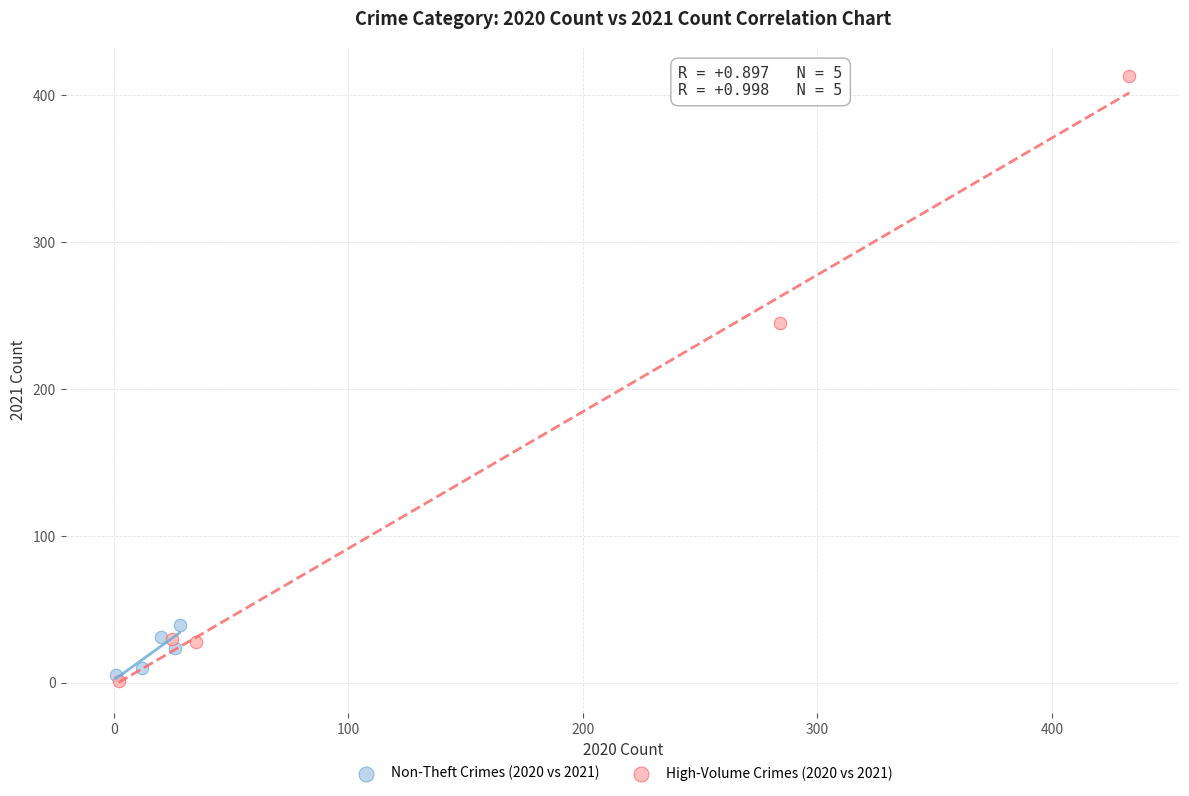

Which series reaches the maximum Y coordinate?

High-Volume Crimes (2020 vs 2021)